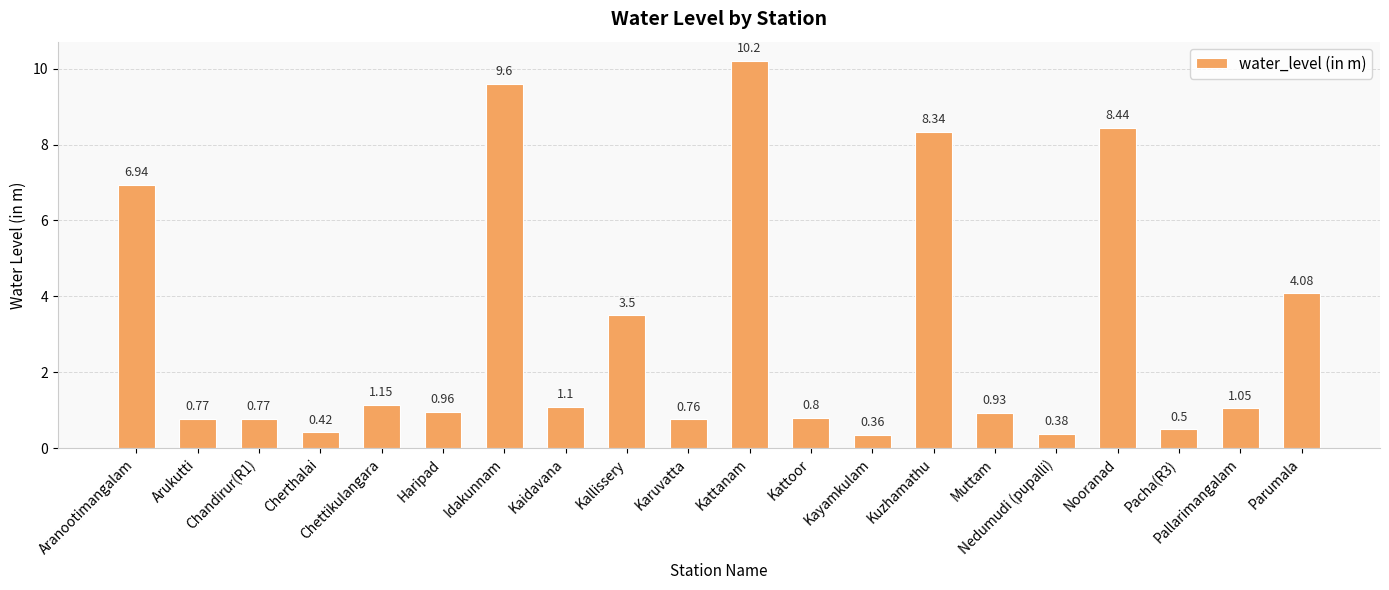

What is the maximum value shown in the chart?

10.2